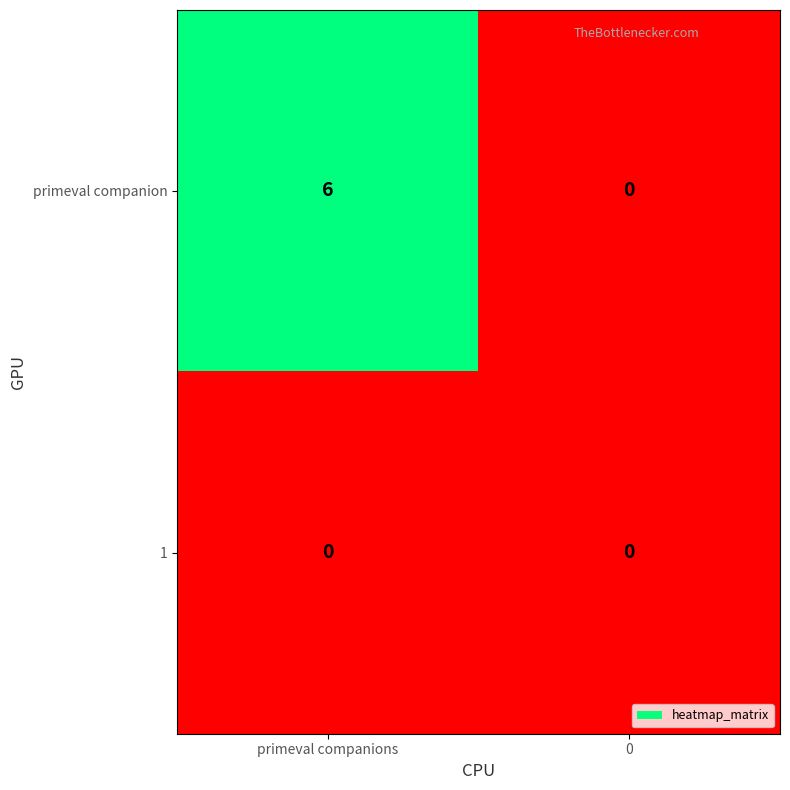

At which category is the sum across all series the highest?

primeval companions